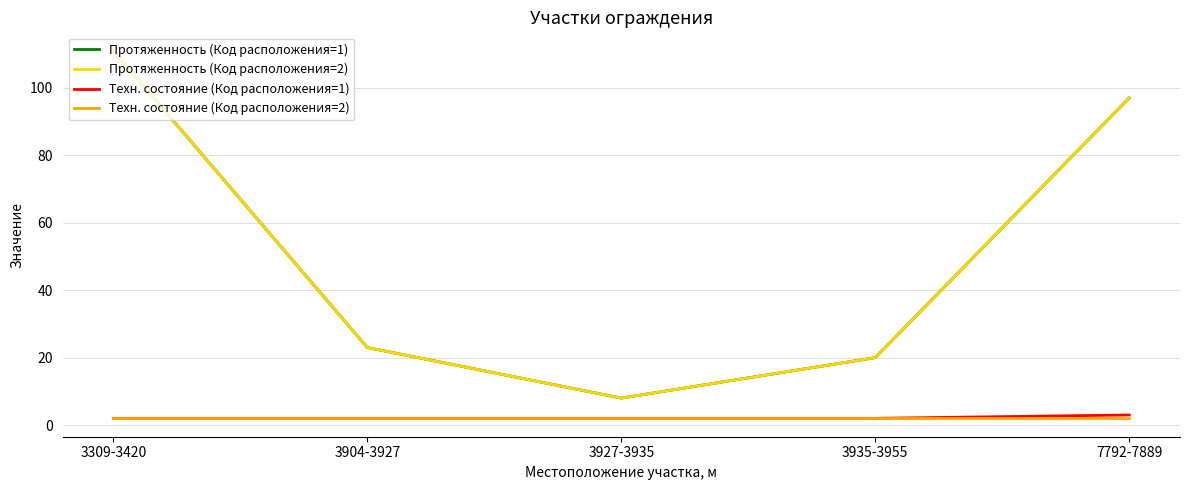

Is this an area chart (filled region under the line)?

No